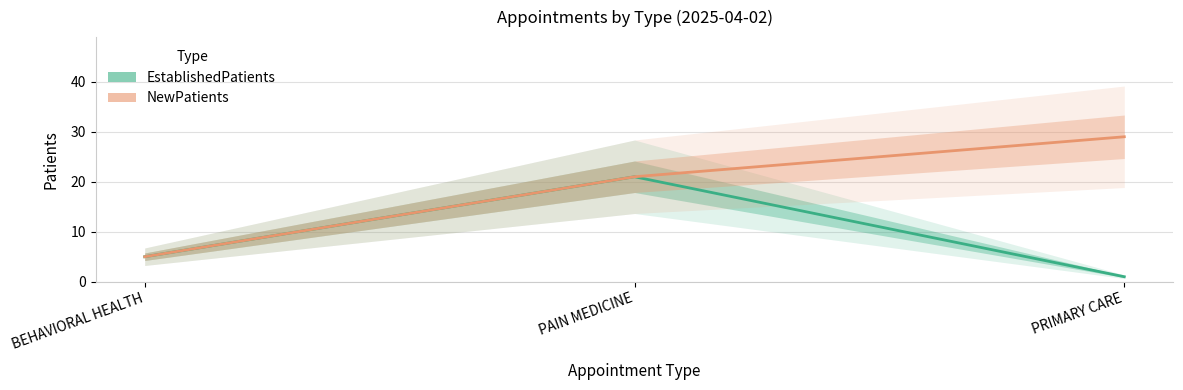

What are all the series names shown in the legend?

EstablishedPatients, NewPatients